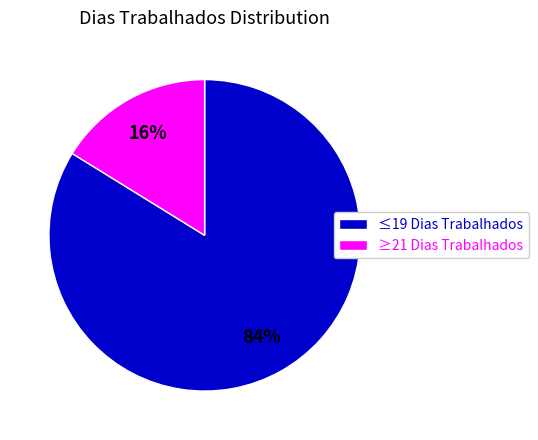

True or false: ≥21 Dias Trabalhados accounts for 16% of the total.

True